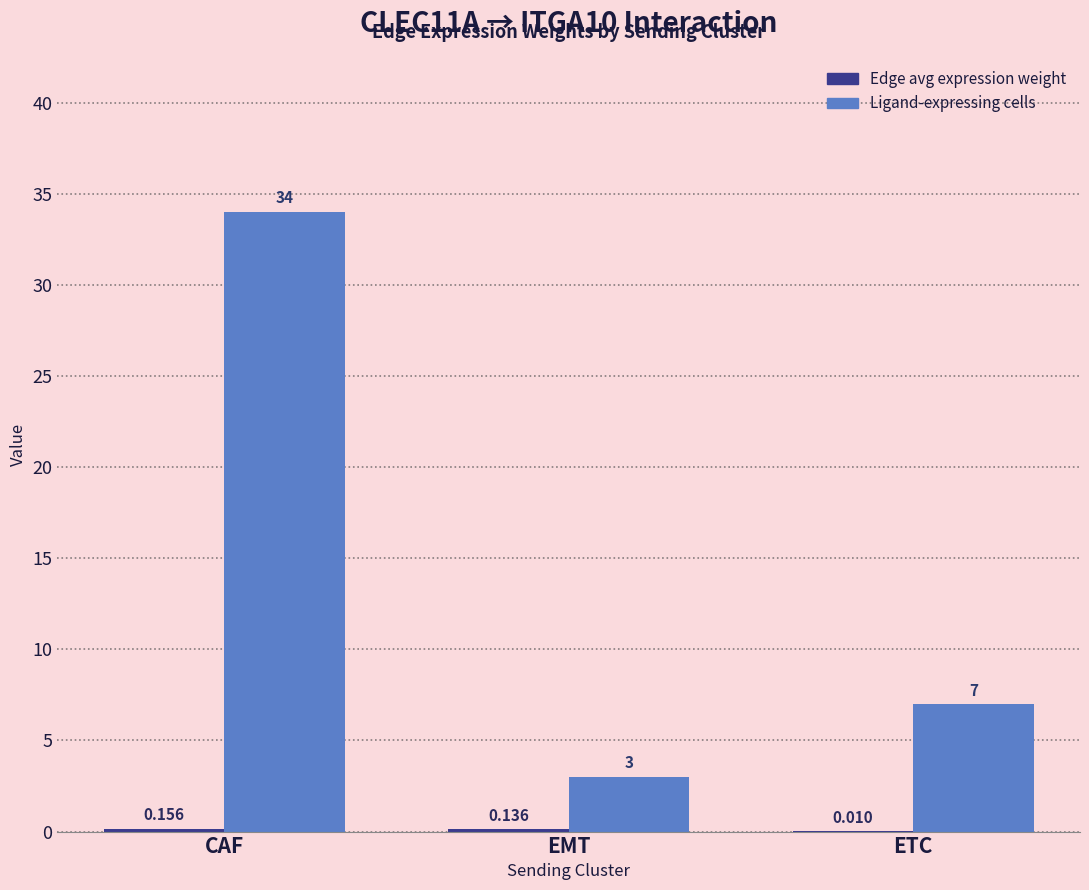

Where is Ligand-expressing cells nearest to the value 18?

ETC